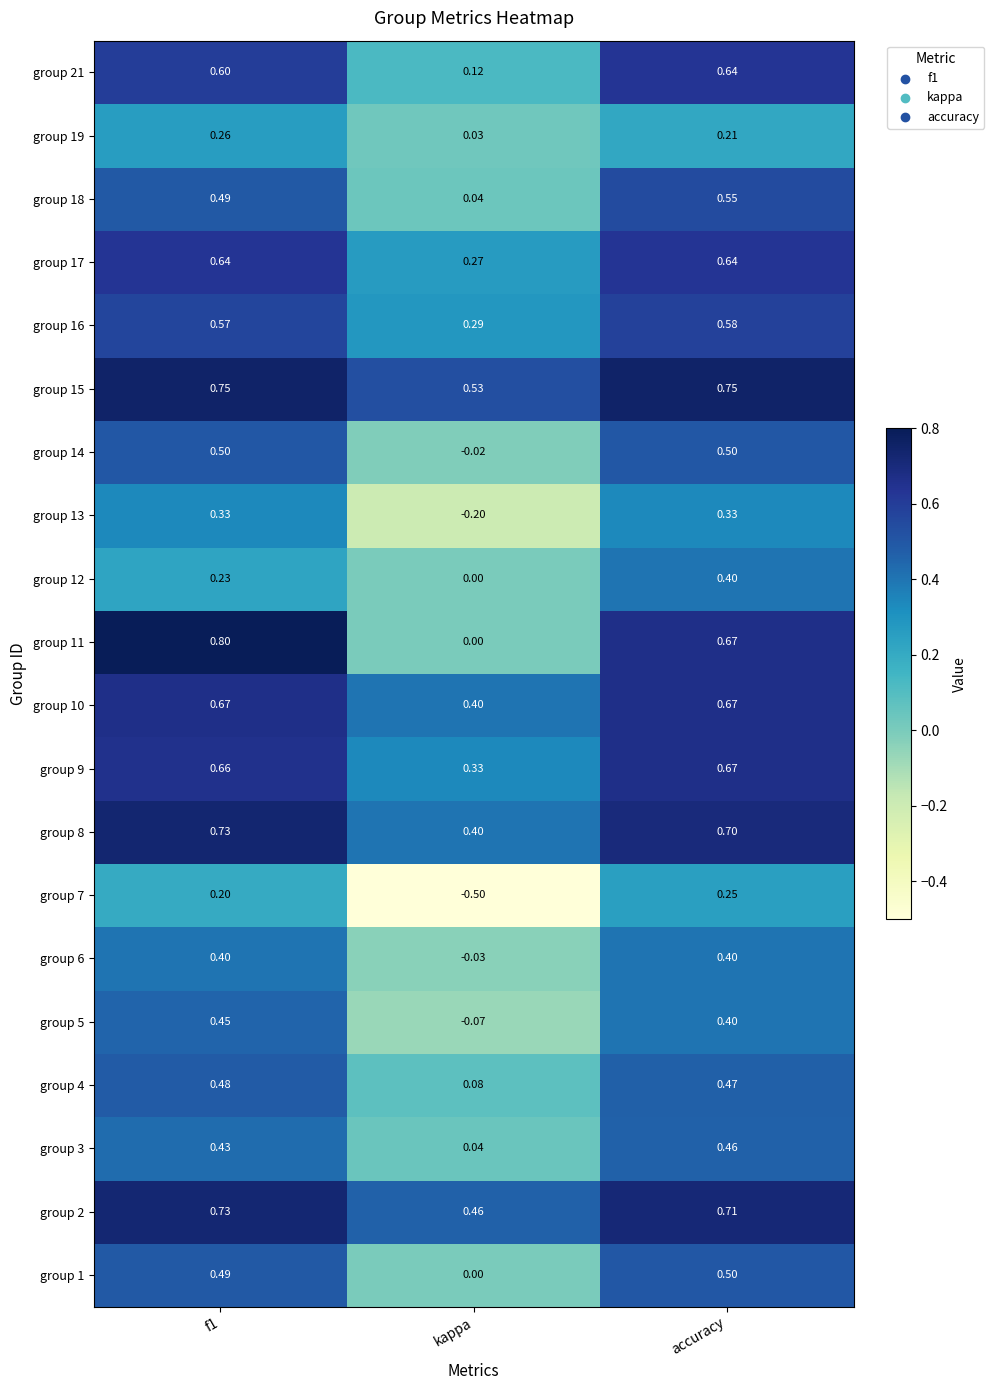

How many categories are shown in the chart?

3